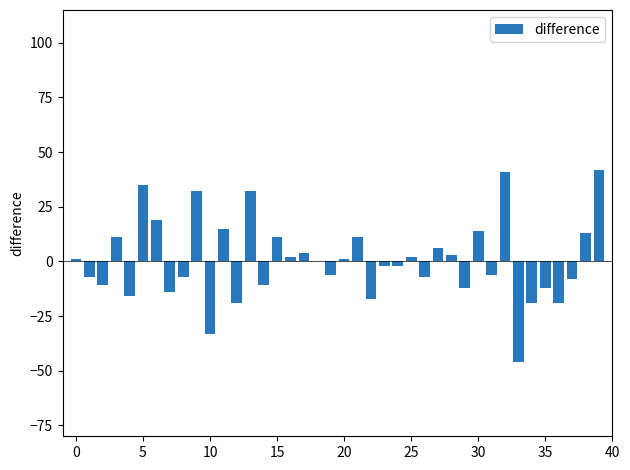

What is the greatest value displayed?

42